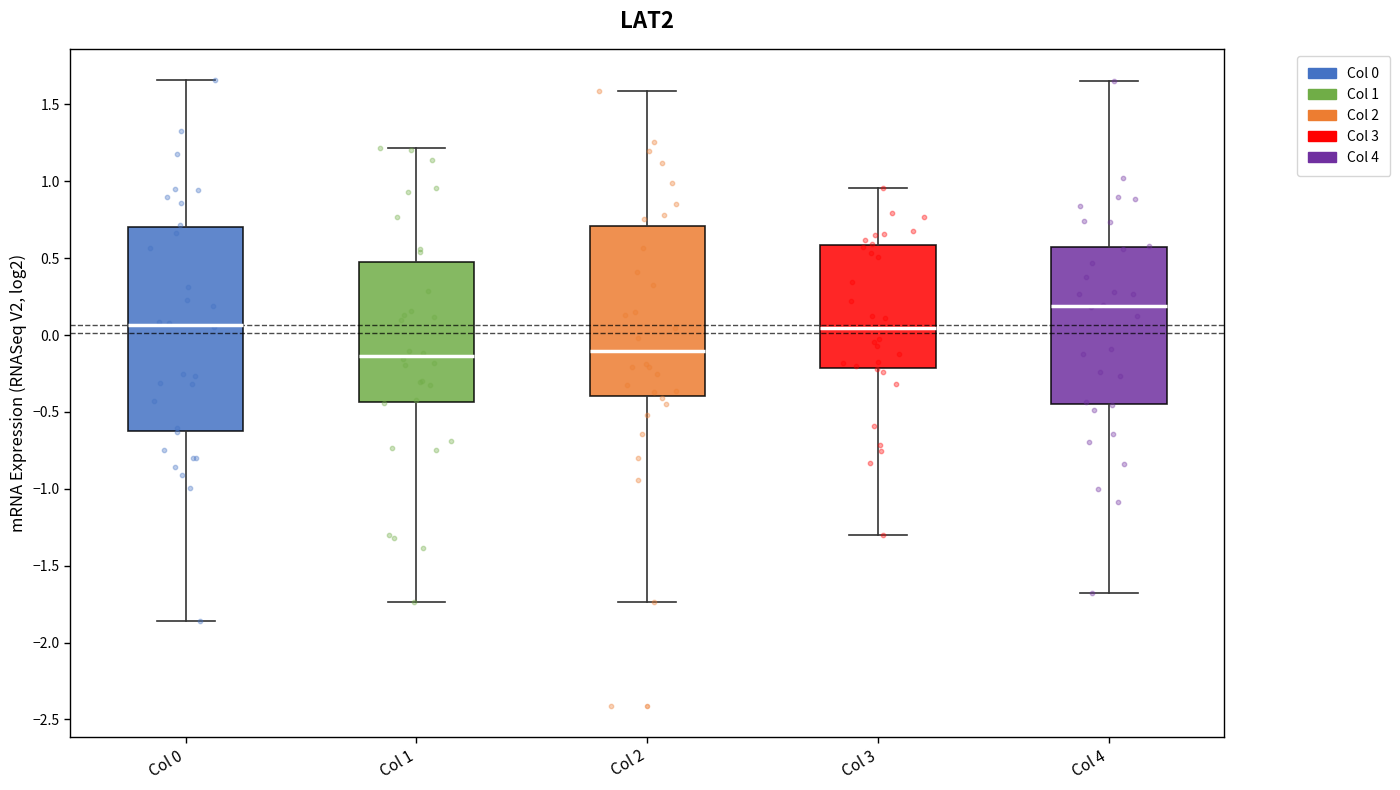

Reading left to right, read every box against the y-axis: the position of its median line, the range the box covers, and the ends of its whiskers. The values are not printed on the chart, so give them approximately, as read against the axis.

Col 0: median 0.05, box -0.60 to 0.70, whiskers -1.85 to 1.65
Col 1: median -0.15, box -0.45 to 0.50, whiskers -1.75 to 1.20
Col 2: median -0.10, box -0.40 to 0.70, whiskers -1.75 to 1.60
Col 3: median 0.05, box -0.20 to 0.60, whiskers -1.30 to 0.95
Col 4: median 0.20, box -0.45 to 0.55, whiskers -1.70 to 1.65